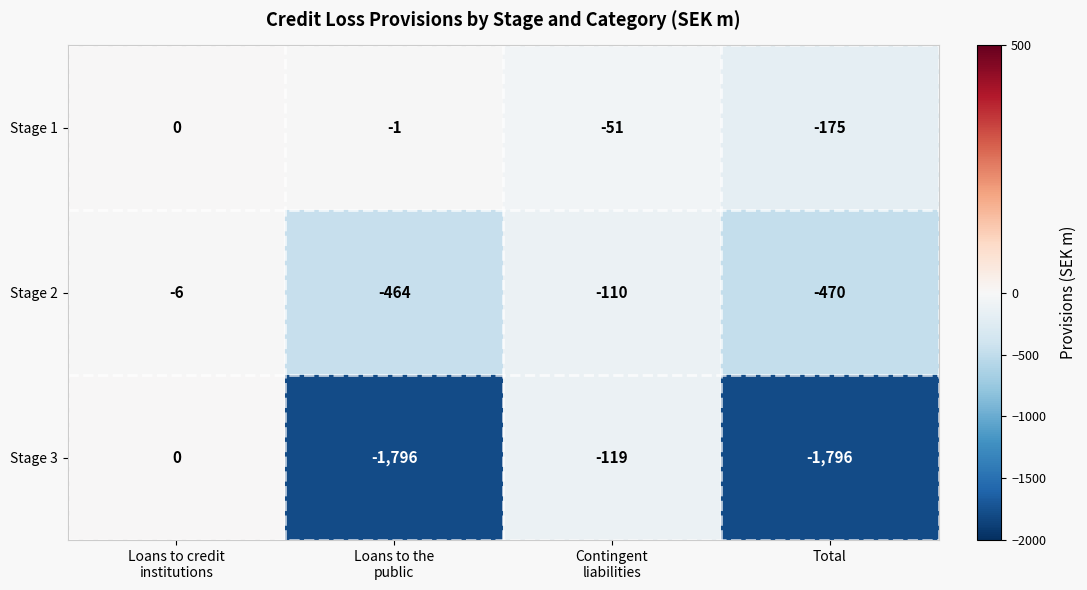

Reading left to right, extract all data points from this chart.

Stage 1: 0	-1	-51	-175
Stage 2: -6	-464	-110	-470
Stage 3: 0	-1796	-119	-1796